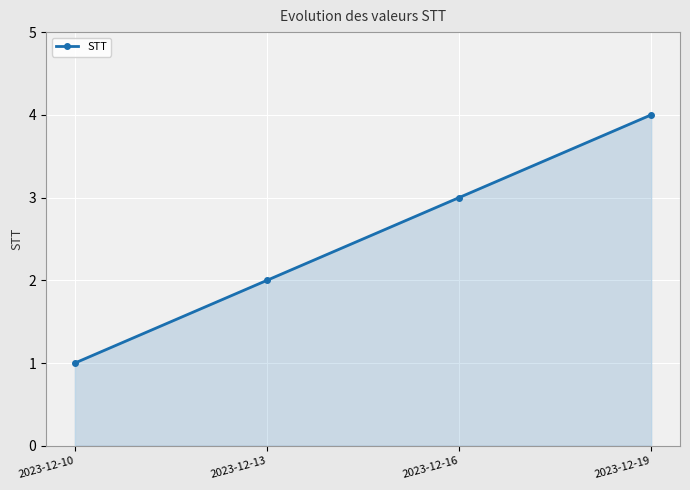

What is the minimum value shown in the chart?

1